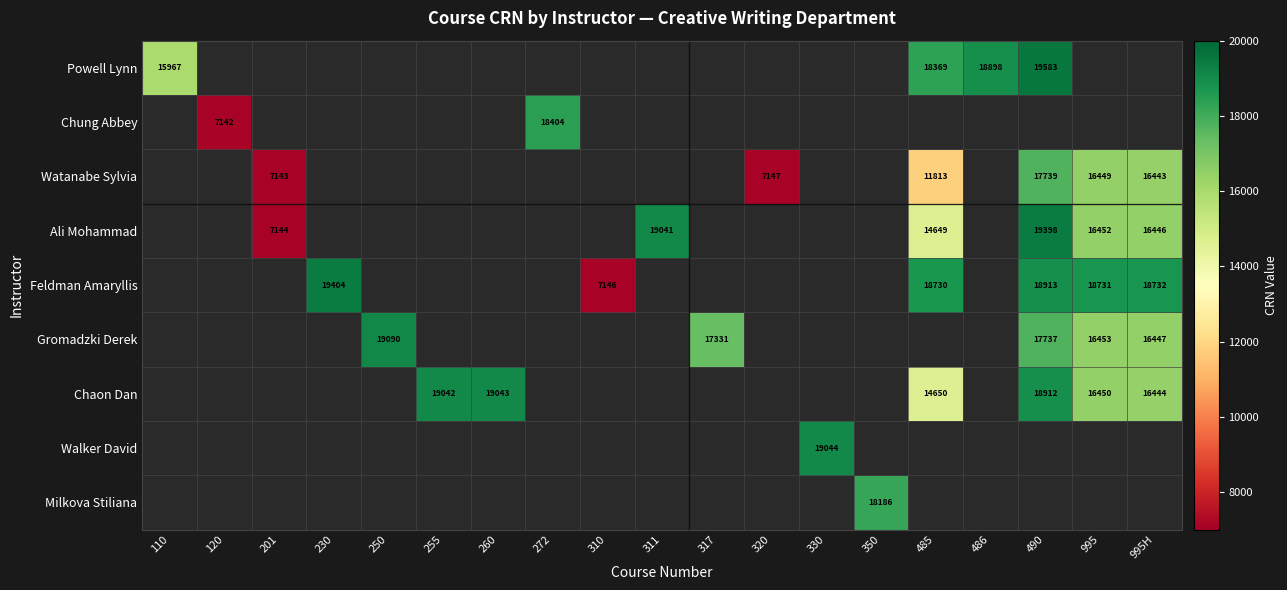

True or false: Powell Lynn has a value of 18898 at 486.

True